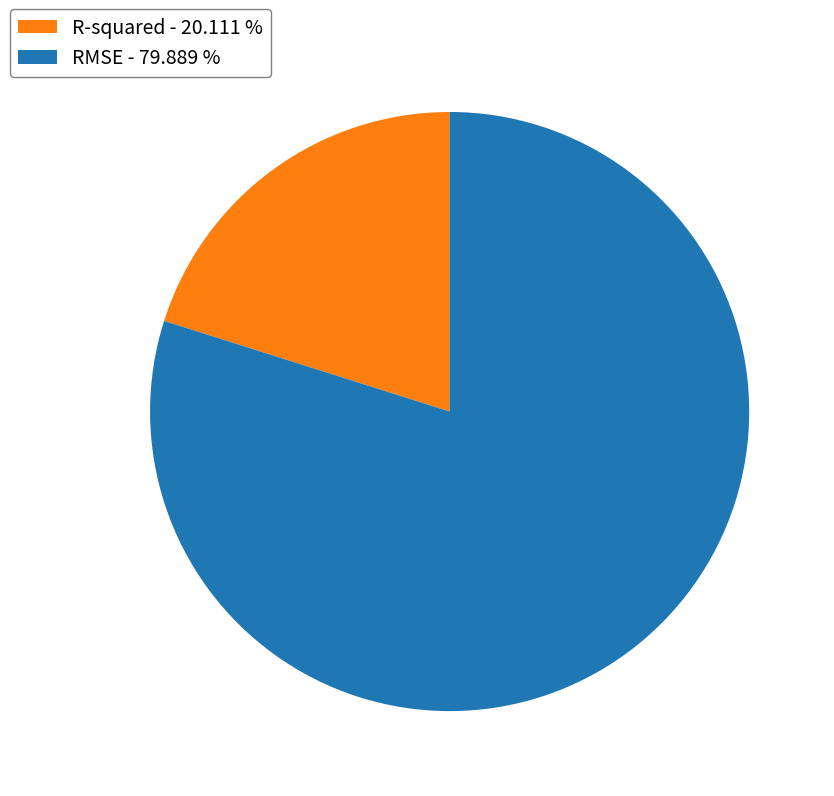

Between R-squared - 20.111 % and RMSE - 79.889 %, which is larger?

RMSE - 79.889 %